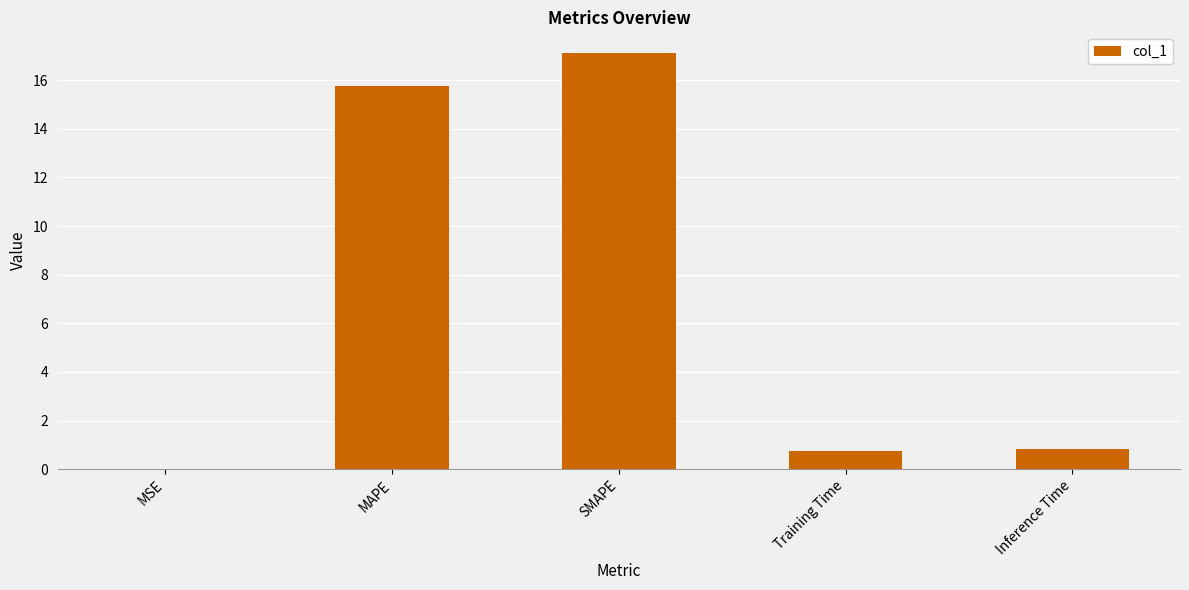

True or false: the data shows 17.1 at SMAPE.

True